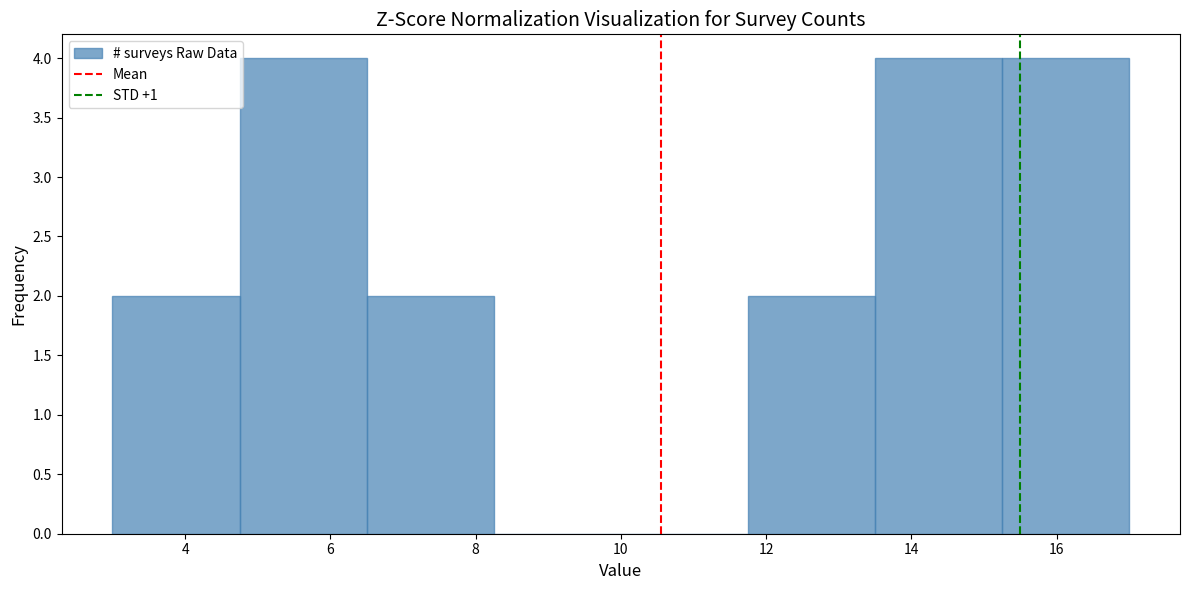

Reading left to right, list every bar in this chart as the range it spans on the x-axis followed by its height. Neither the bar edges nor the heights are printed on the chart, so give them approximately, as read against the axes.

3.00 to 4.75: 2
4.75 to 6.50: 4
6.50 to 8.25: 2
8.25 to 10.00: 0
10.00 to 11.75: 0
11.75 to 13.50: 2
13.50 to 15.25: 4
15.25 to 17.00: 4